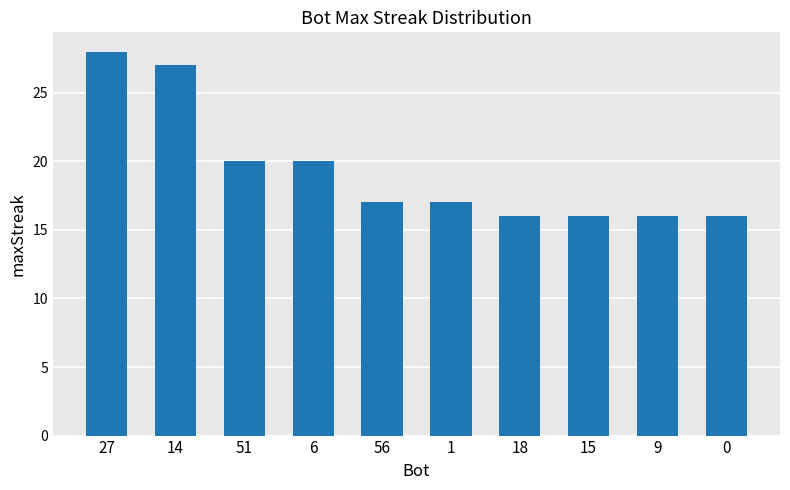

Read the value at 15, to the nearest 5.

15